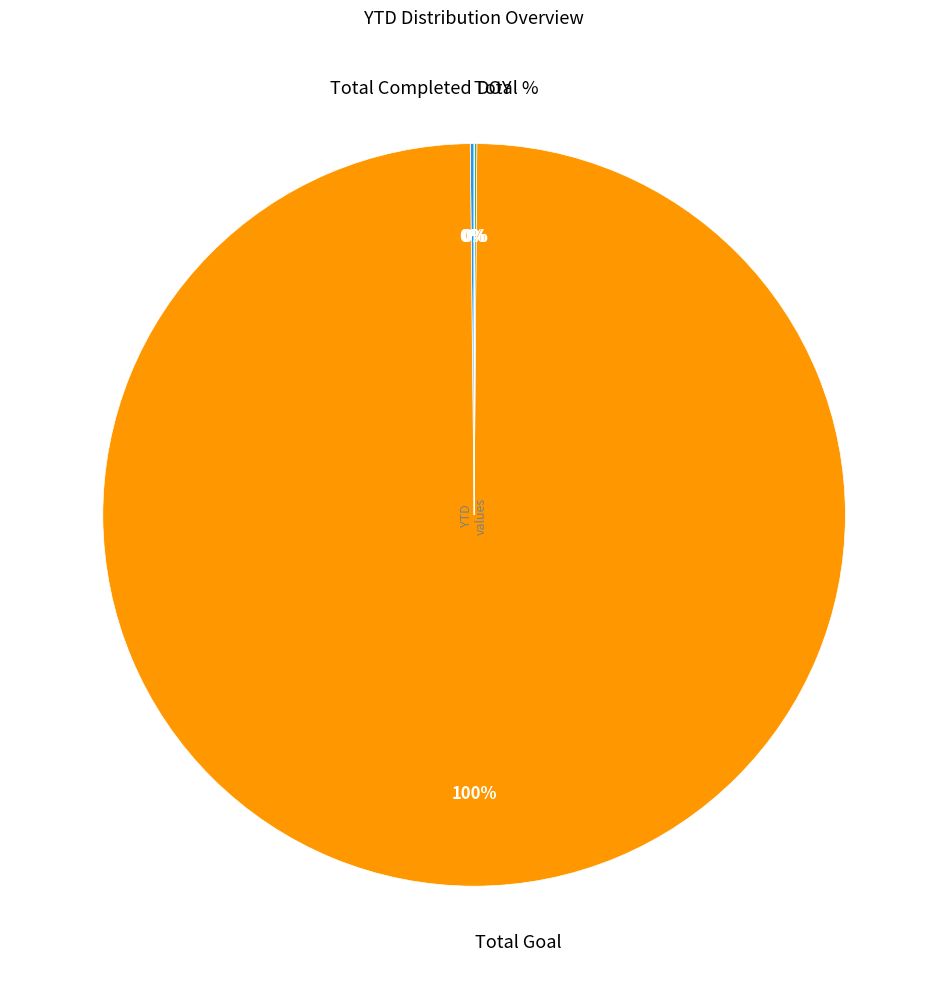

True or false: Total Goal accounts for 100% of the total.

True